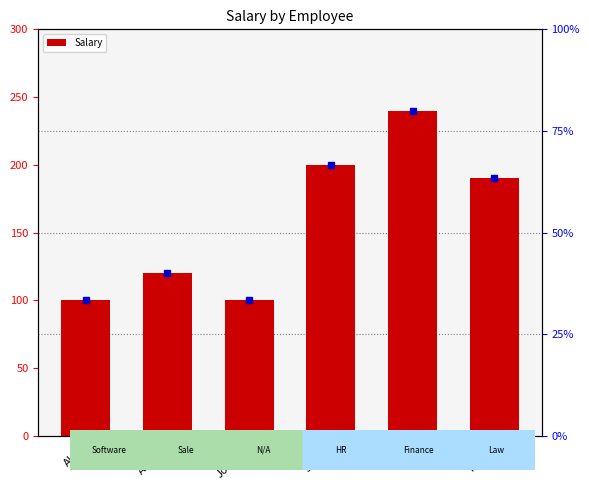

How many values exceed 190?

2